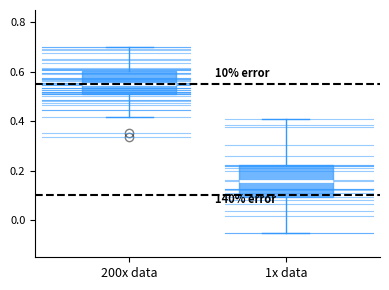

Which box's median line is the lowest?

1x data